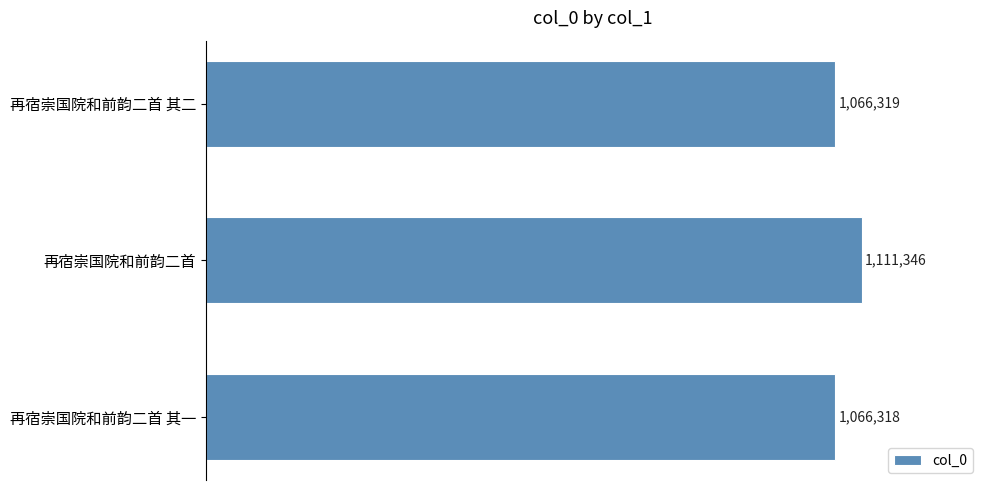

Which category has the highest value across all series?

再宿崇国院和前韵二首